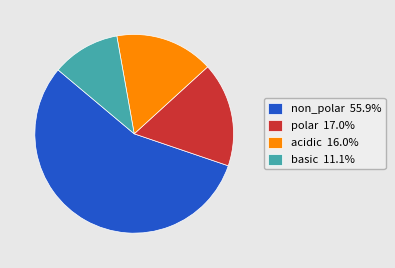

Does any single category account for the majority?

Yes